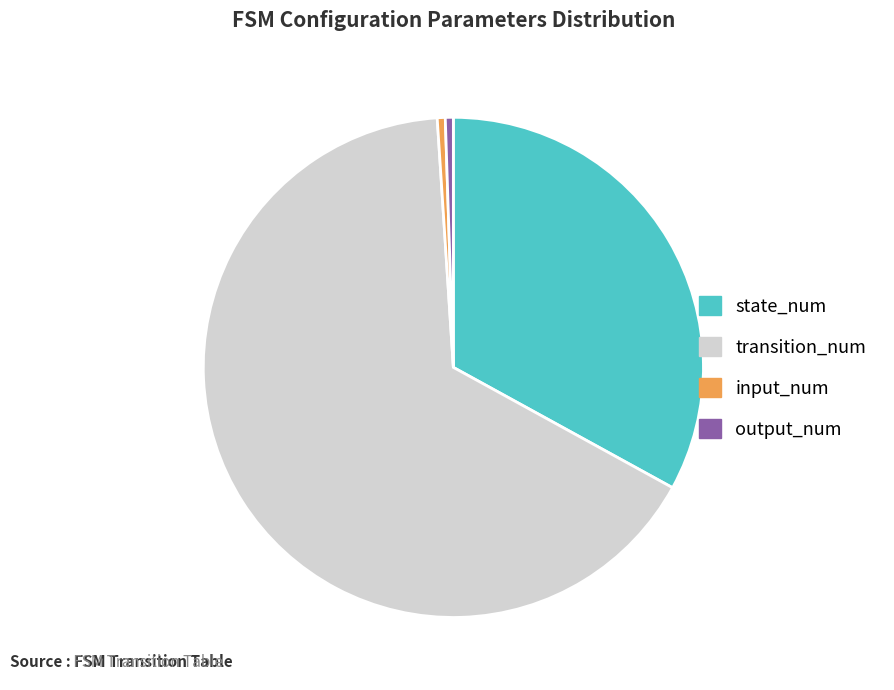

Combined, do input_num and transition_num account for over 50%?

Yes